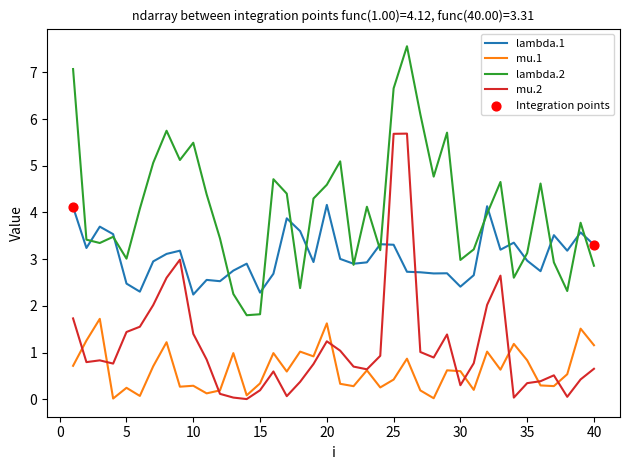

Which series has the largest total across all categories?

lambda.2